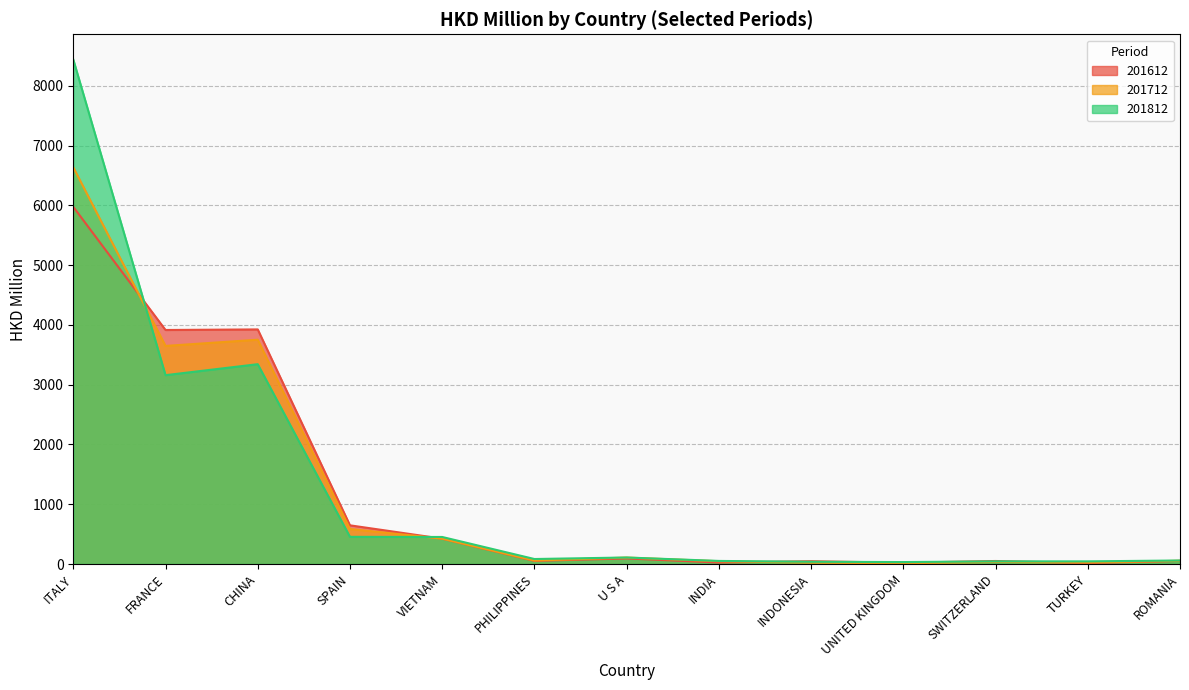

Does the chart display data point markers on the line(s)?

No